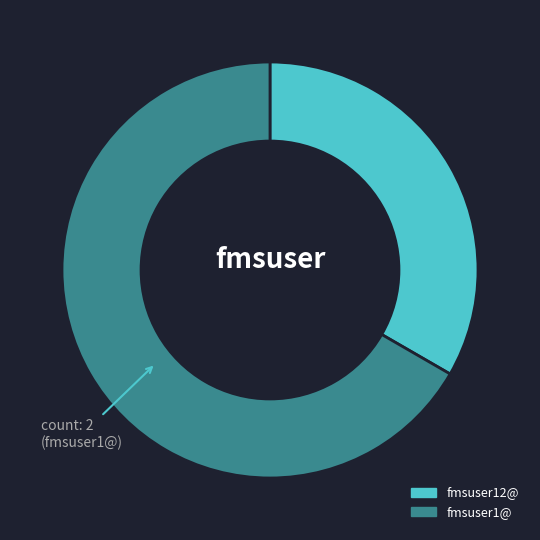

Combined, do fmsuser12@ and fmsuser1@ account for over 50%?

Yes